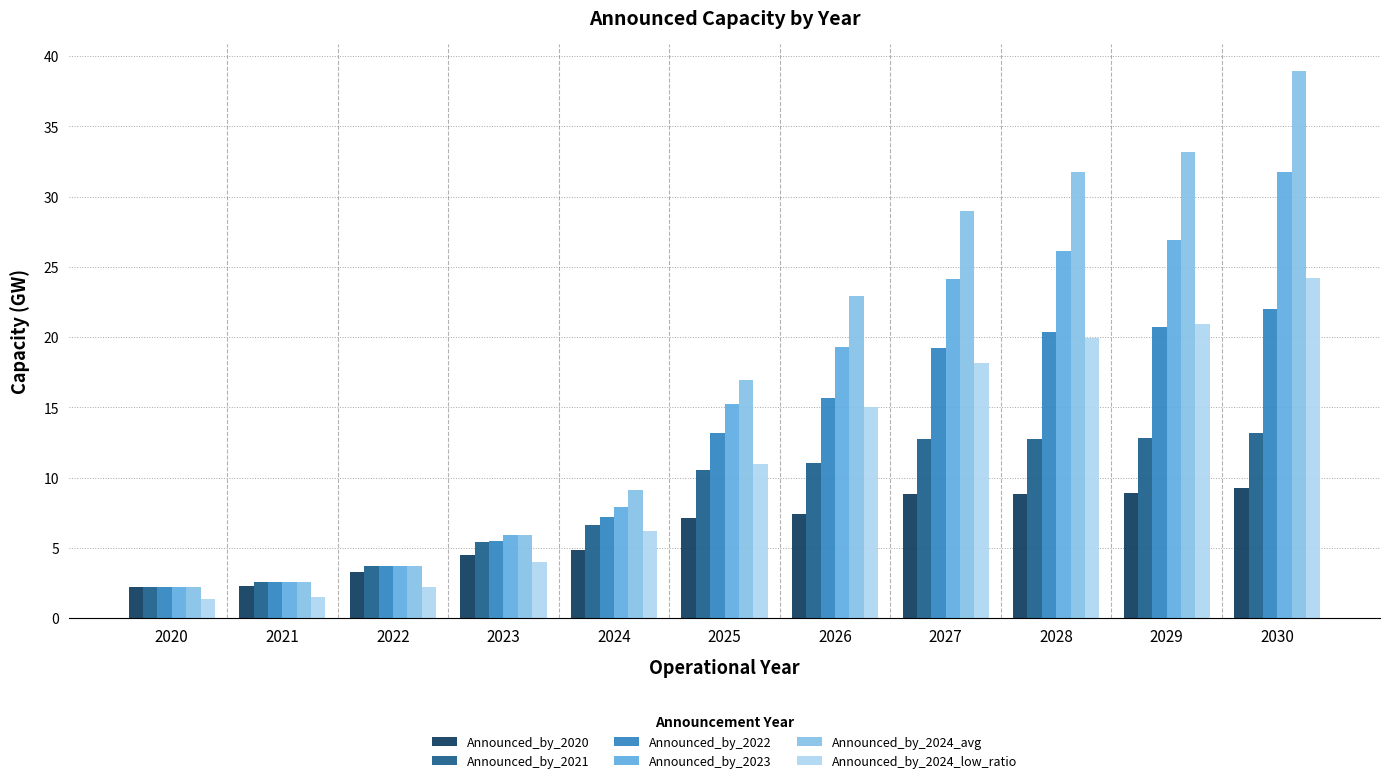

At how many categories does at least one series exceed 11?

6